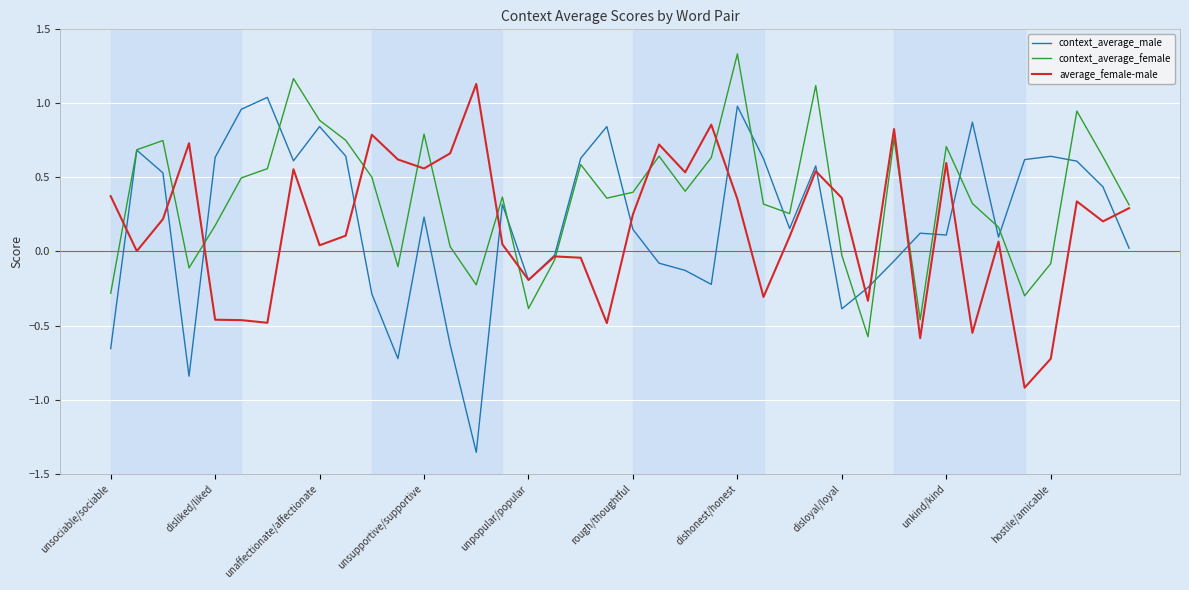

Which series has the widest spread of values?

context_average_male